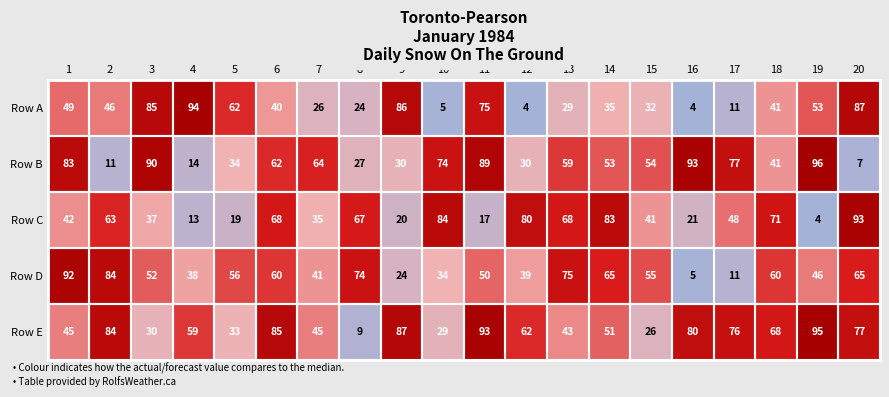

Rank the series at 3 from lowest to highest value.

Row E, Row C, Row D, Row A, Row B